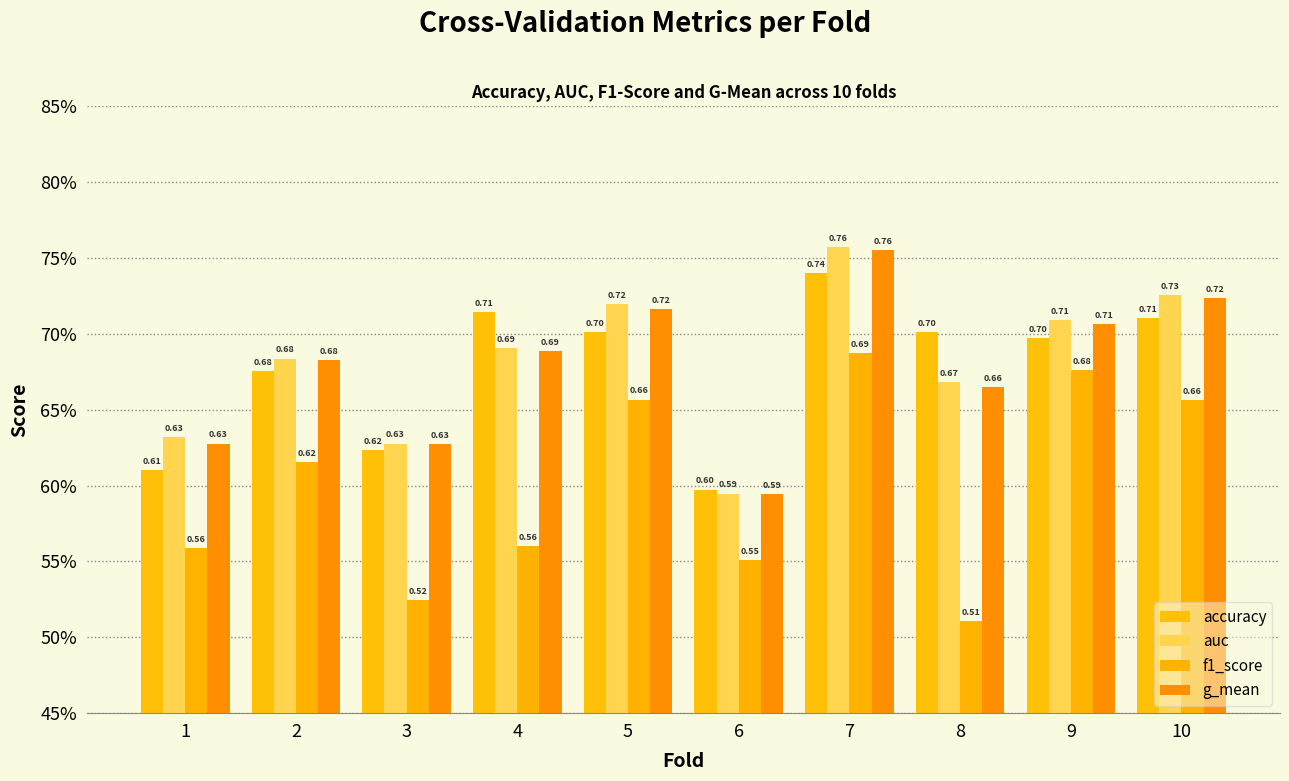

Count the accuracy values in the range 0 to 1.

10